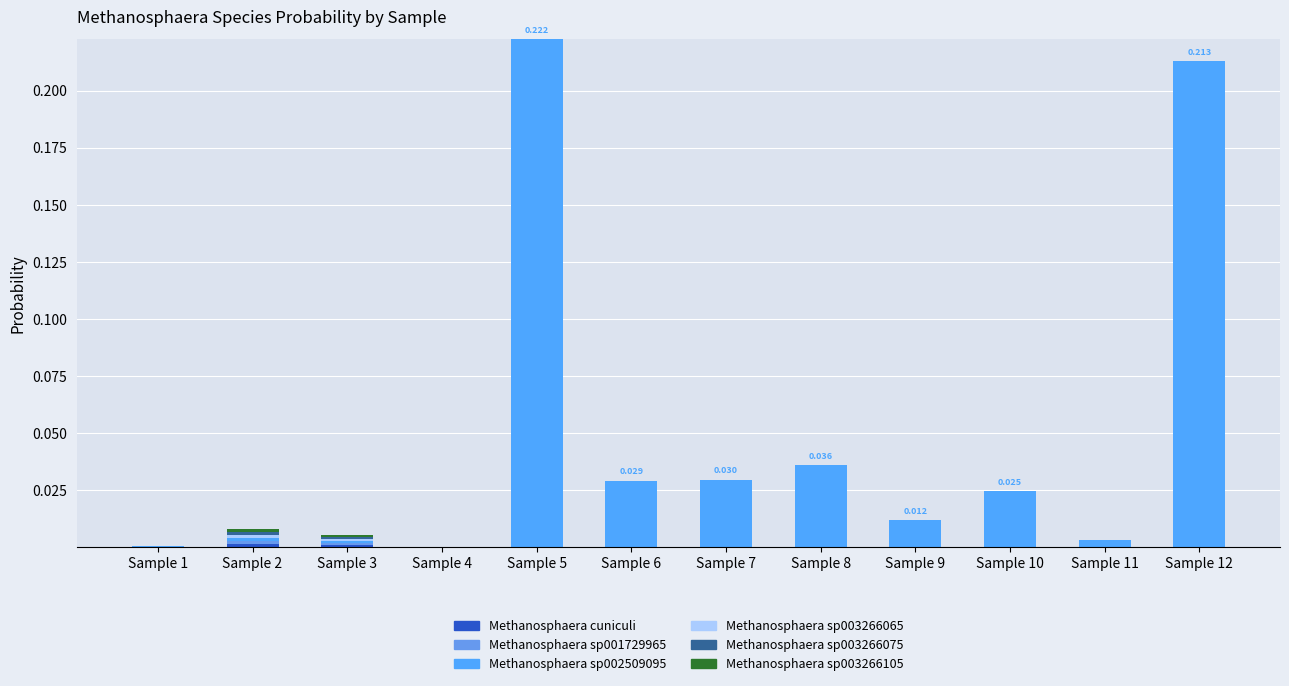

Is it true that s__Methanosphaera sp003266105 equals 0.0 at Sample 1?

False